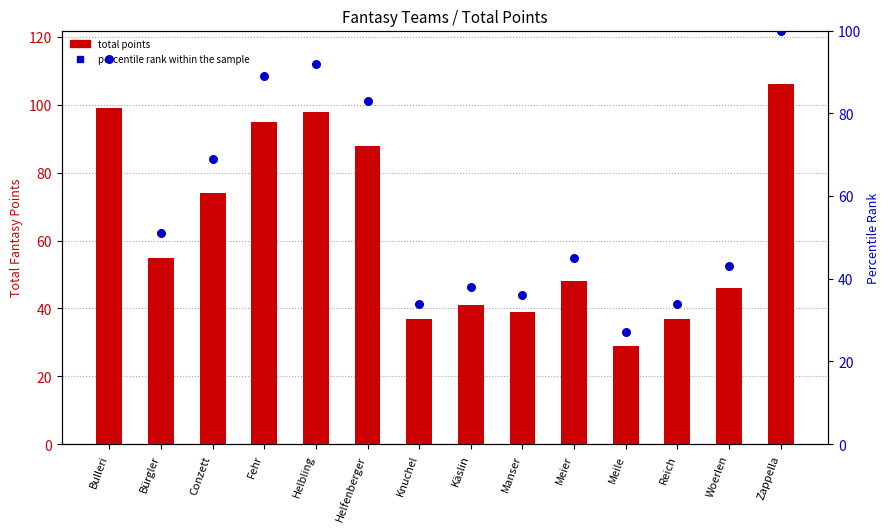

Is the value of percentile rank within the sample at Fehr greater than the value of total points at Reich?

Yes